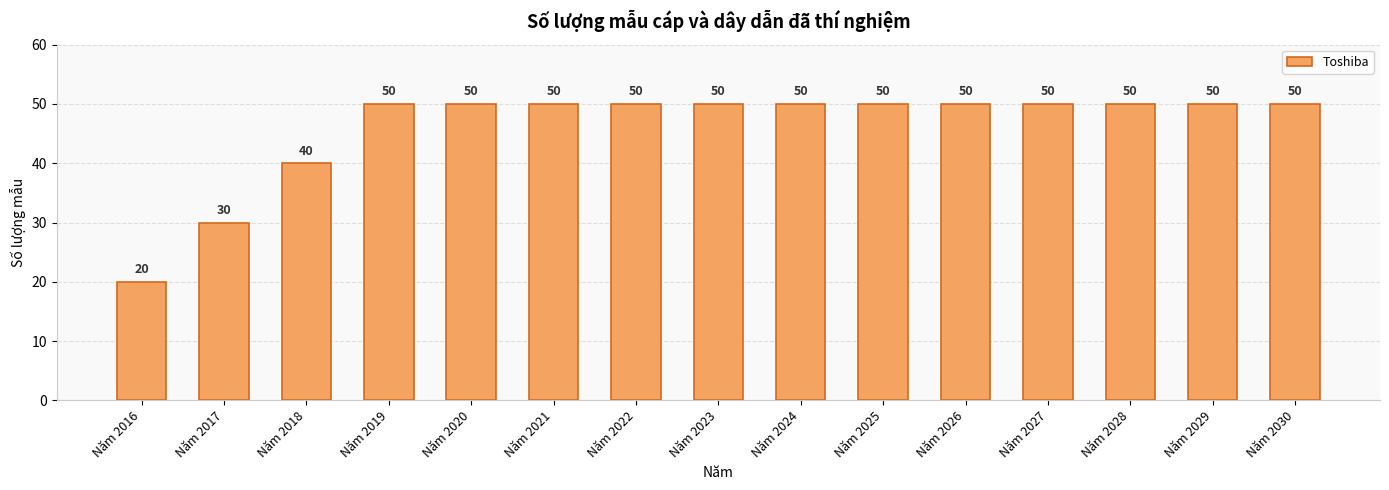

Read the value at Năm 2028, to the nearest 10.

50